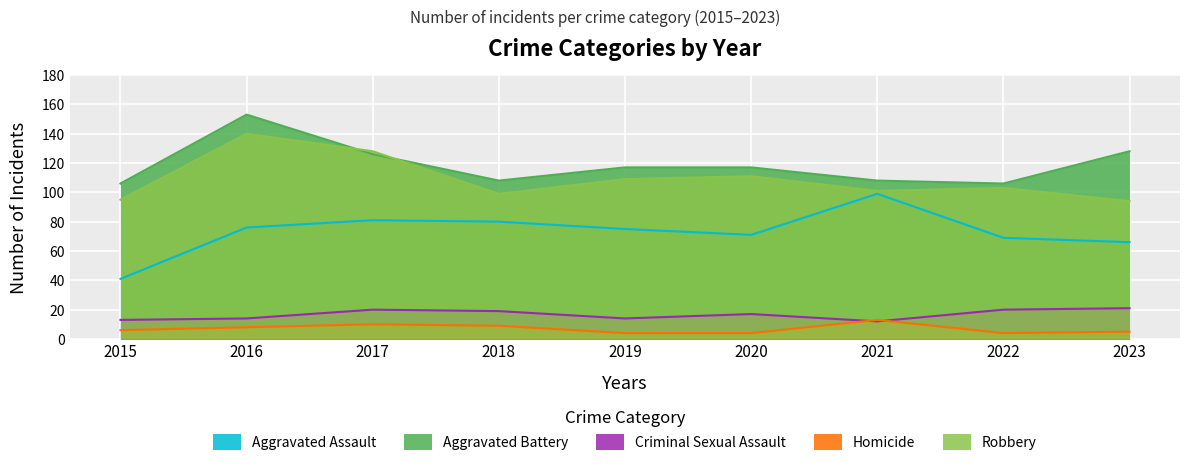

Between 2019 and 2023, which series saw the biggest shift?

Robbery